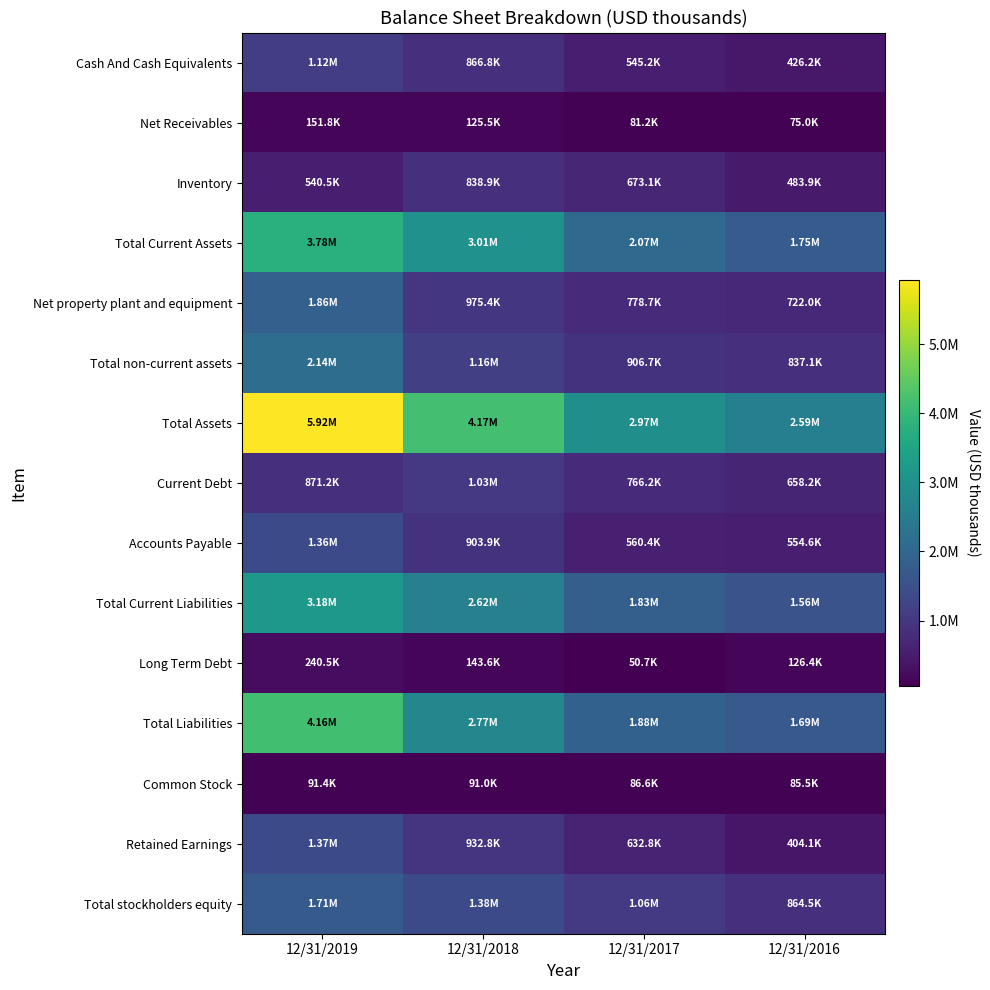

At 12/31/2016, list the series in order from largest to smallest.

Total Assets, Total Current Assets, Total Liabilities, Total Current Liabilities, Total stockholders equity, Total non-current assets, Net property plant and equipment, Current Debt, Accounts Payable, Inventory, Cash And Cash Equivalents, Retained Earnings, Long Term Debt, Common Stock, Net Receivables